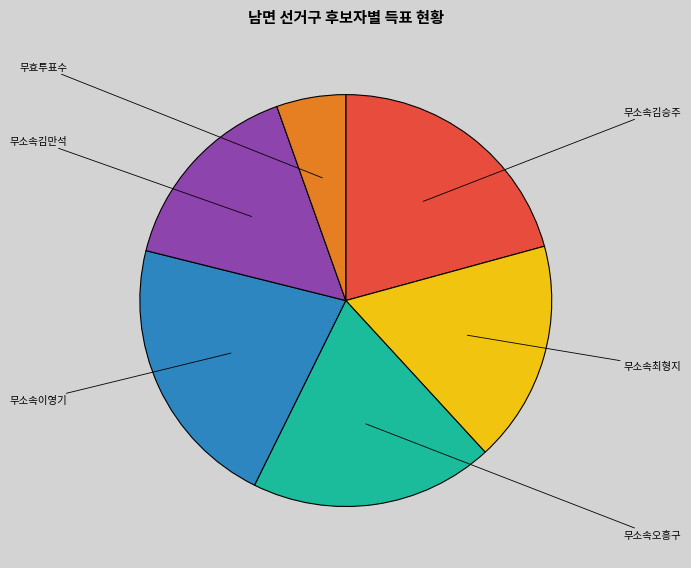

To the nearest percent, what is the difference between the 무소속이영기 and 무소속김만석 slice percentages?

6%